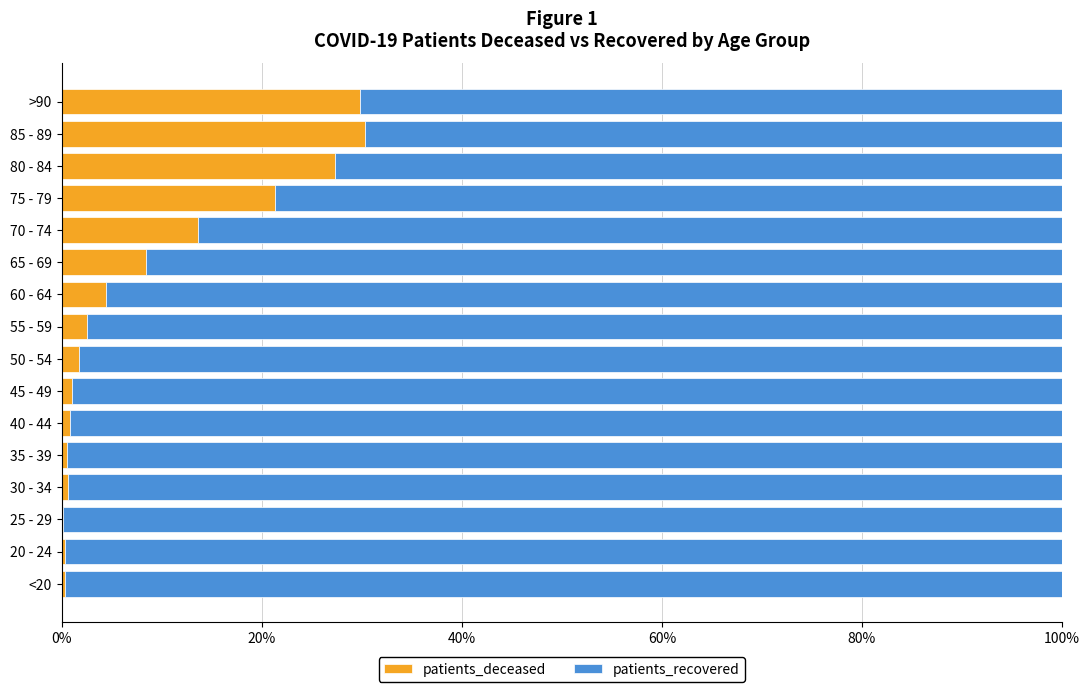

Reading left to right, extract all data points from this chart.

patients_deceased: 0.0	0.0	0.0	0.0	0.0	0.0	0.0	0.0	0.0	0.0	0.1	0.1	0.2	0.3	0.3	0.3
patients_recovered: 1.0	1.0	1.0	1.0	1.0	1.0	1.0	1.0	1.0	1.0	0.9	0.9	0.8	0.7	0.7	0.7